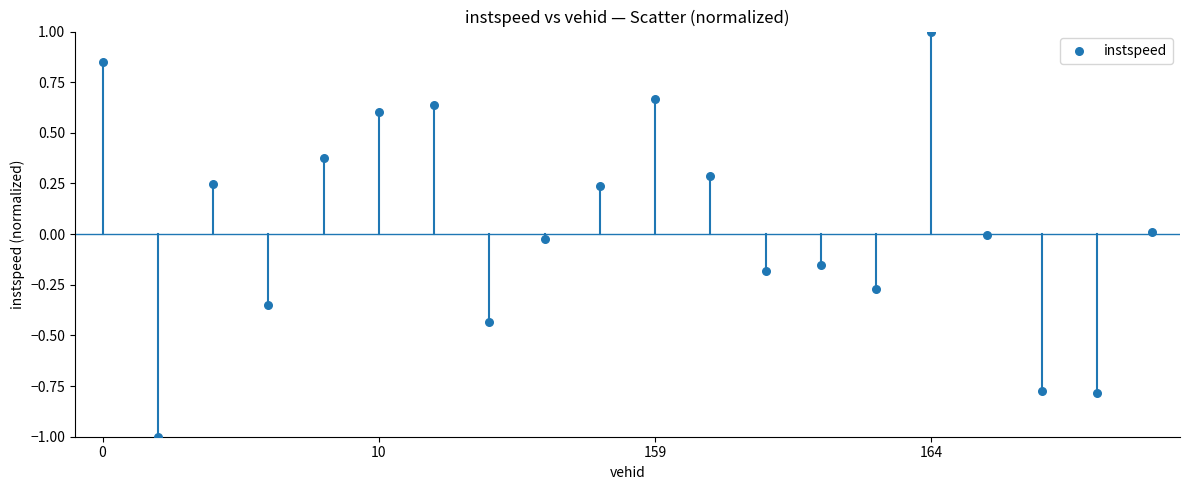

What is the range of Y values (max minus min)?

2.0